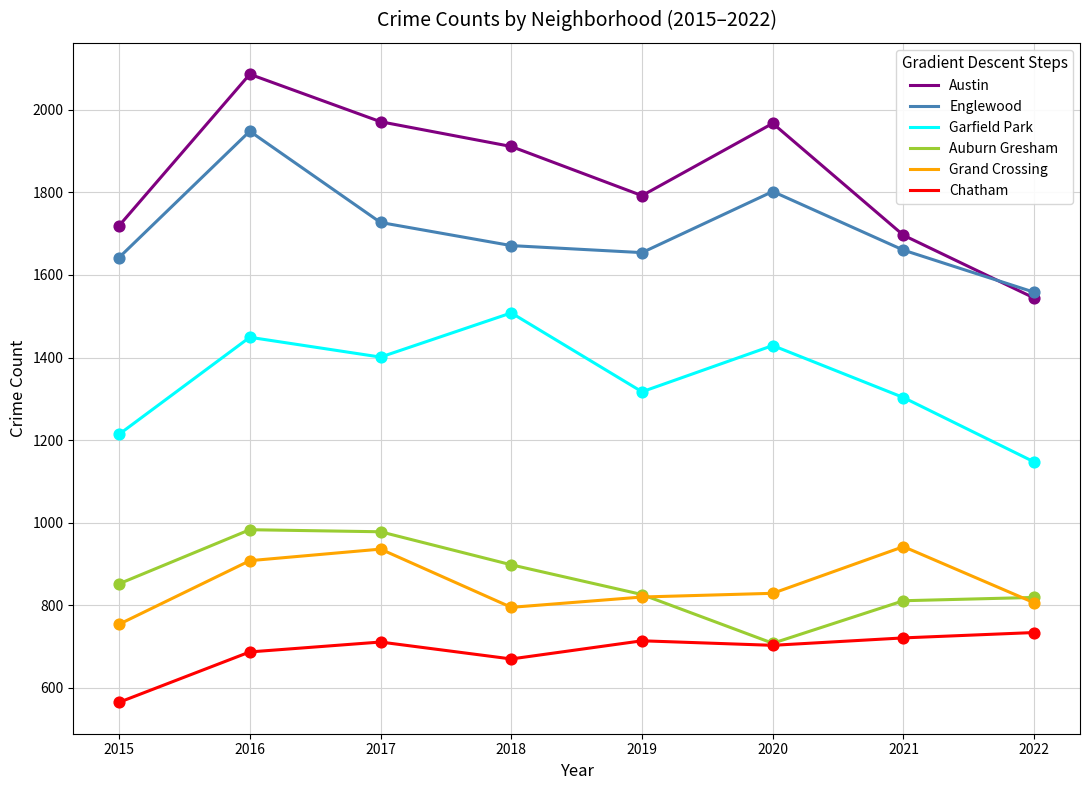

Which series has the largest total across all categories?

Austin